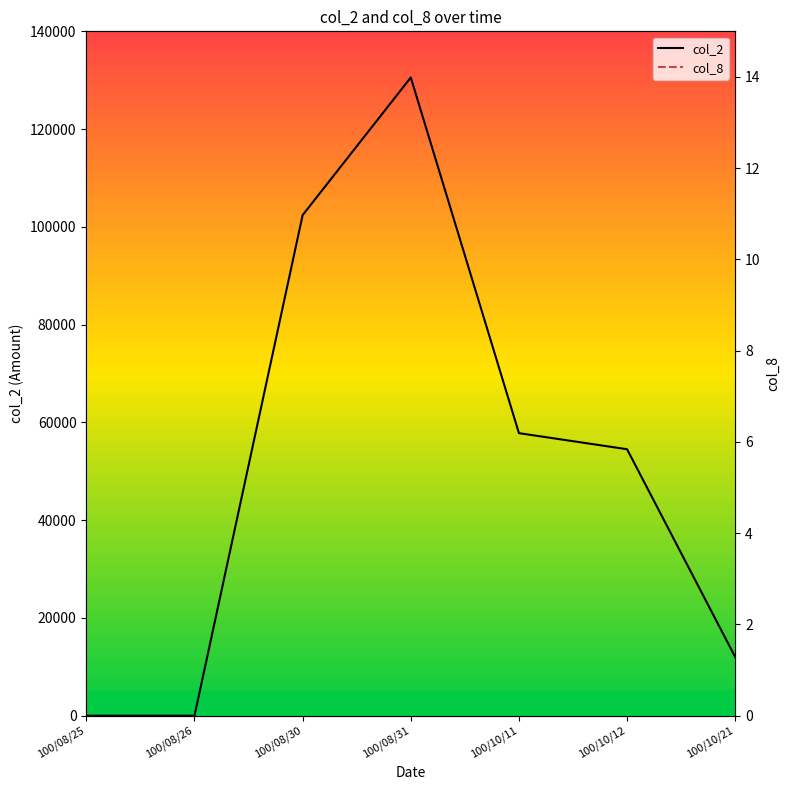

Rank the series by their average value, from highest to lowest.

col_2, col_8